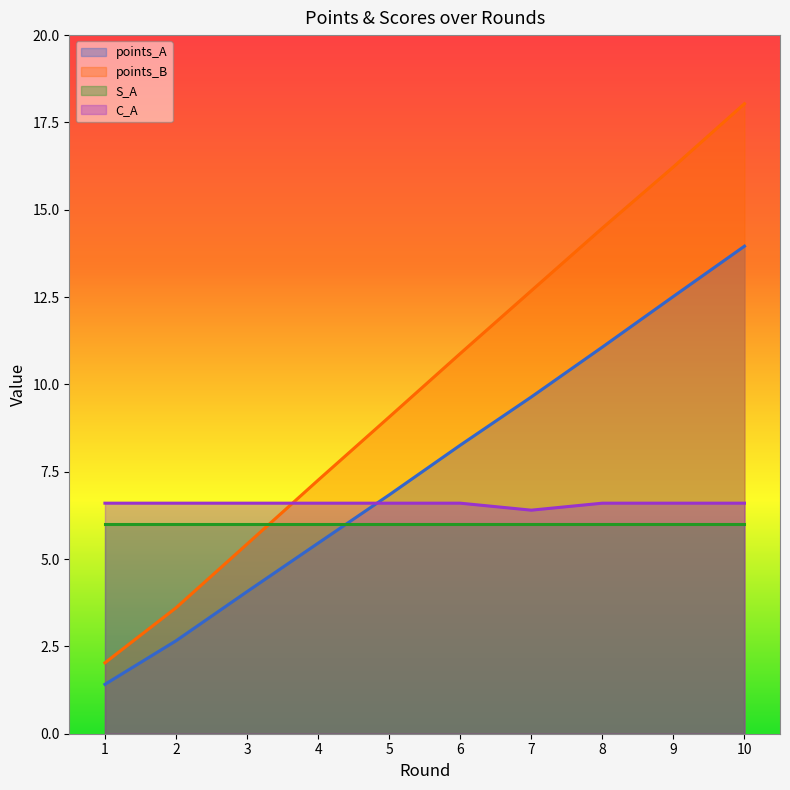

Which has a higher value, 9 or 2?

9